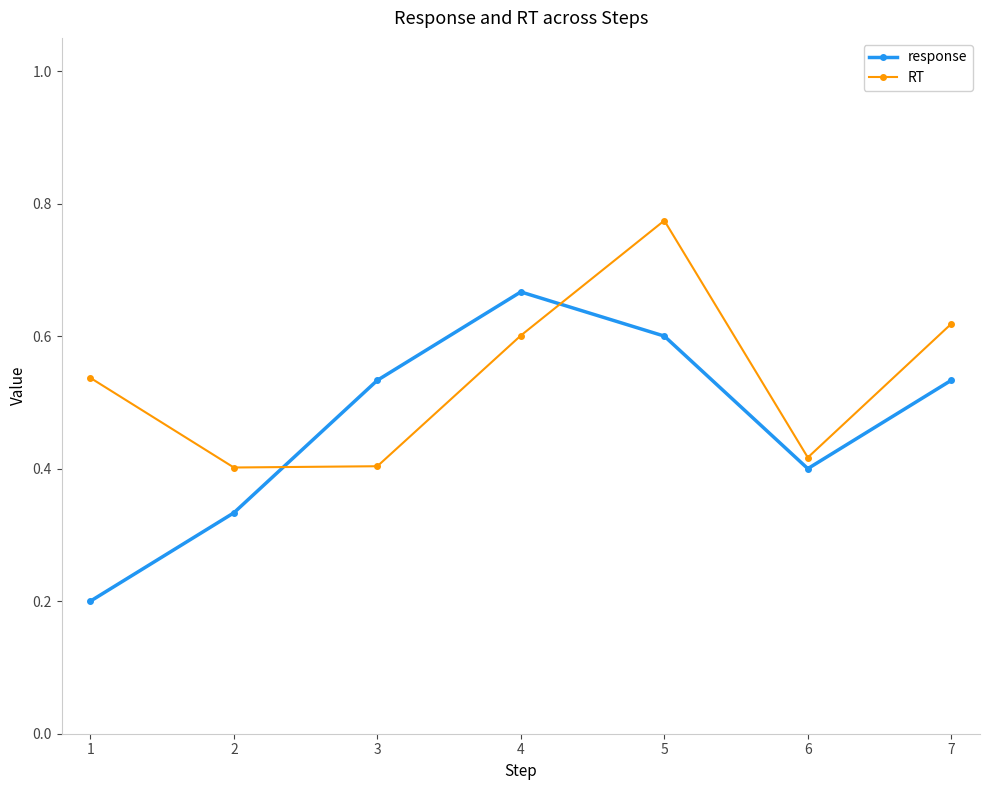

Which series has the largest range (max minus min)?

response